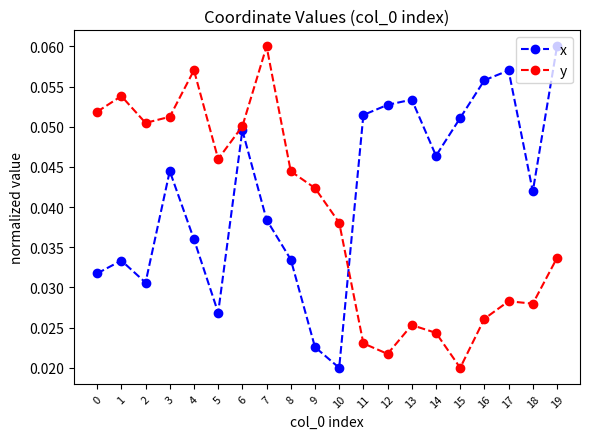

How many interior local peaks does the x series have?

5